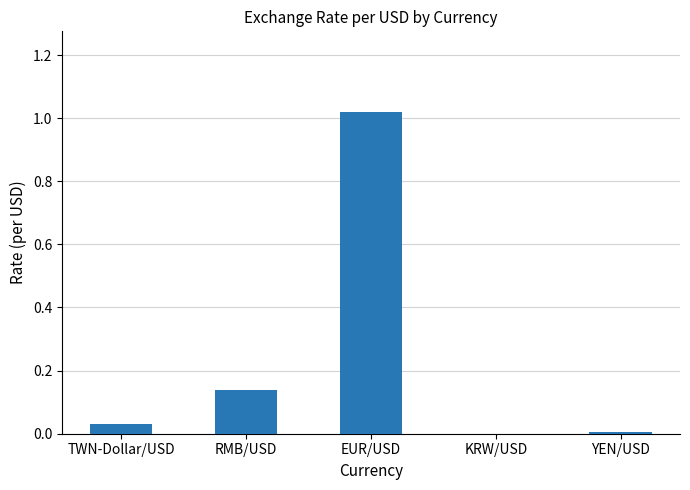

Count the number of categories in the chart.

5